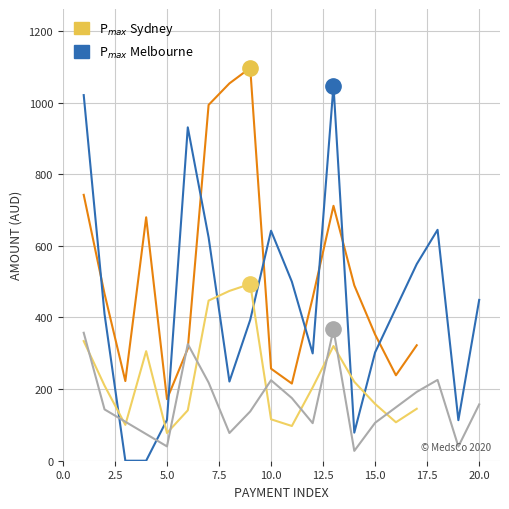

What is the value of the 8th point from the left?

474.2